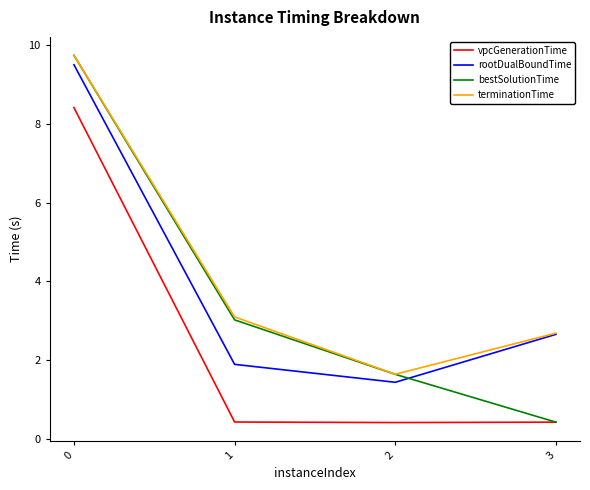

The value of vpcGenerationTime at 0 is 8.4. True or false?

True